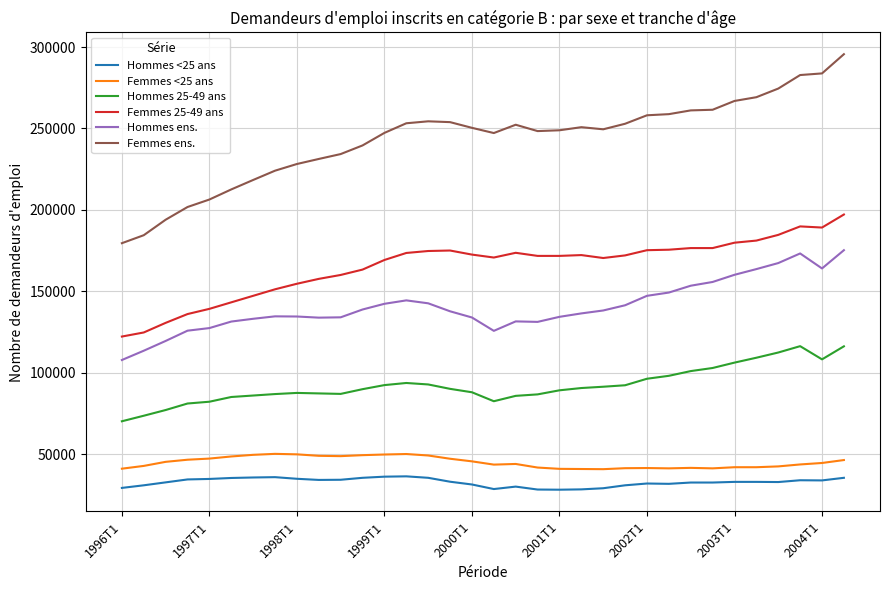

Which series has the largest range (max minus min)?

Femmes ens.